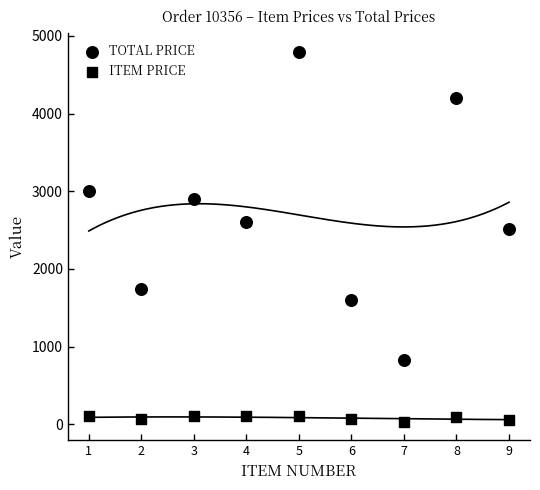

Which series has the largest Y range (max minus min)?

TOTAL PRICE